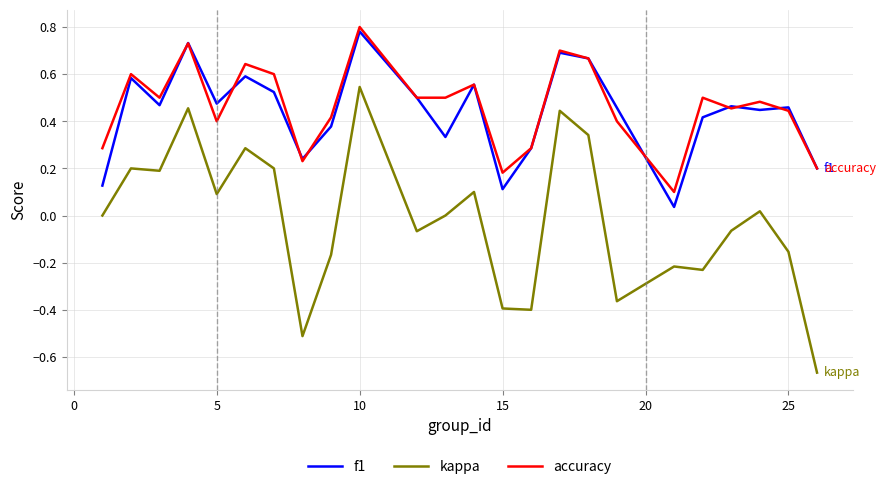

True or false: accuracy and kappa cross at least once.

False